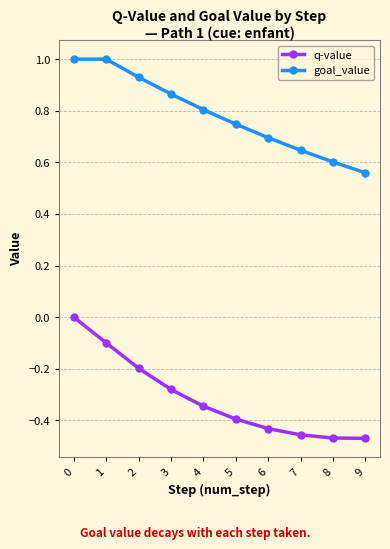

At which label does goal_value reach its minimum?

9